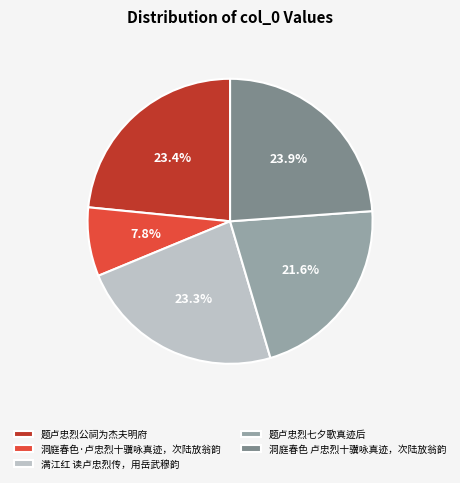

Is it true that 满江红 读卢忠烈传，用岳武穆韵 is 37% of the pie?

False